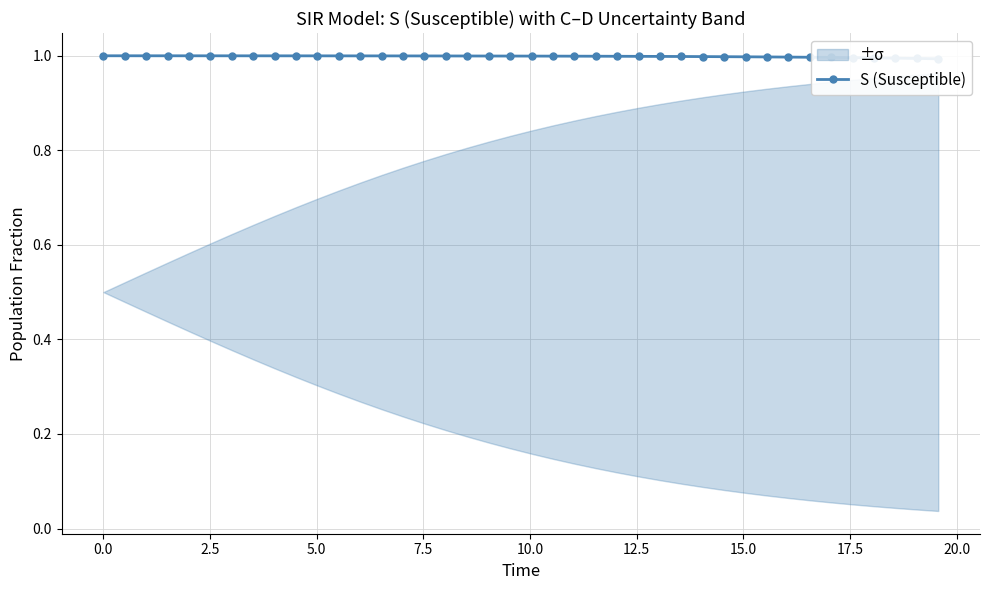

True or false: there are more than 2 points higher than both neighbors.

False